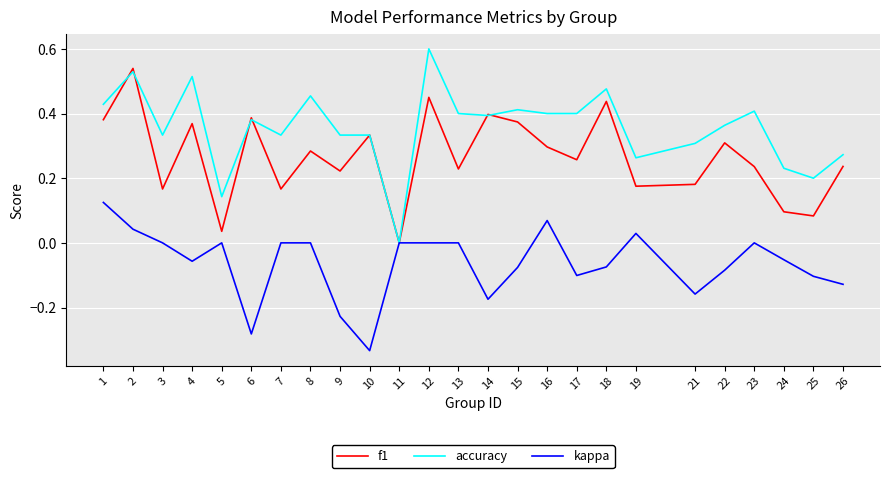

What is the sum of all f1 values?

6.6